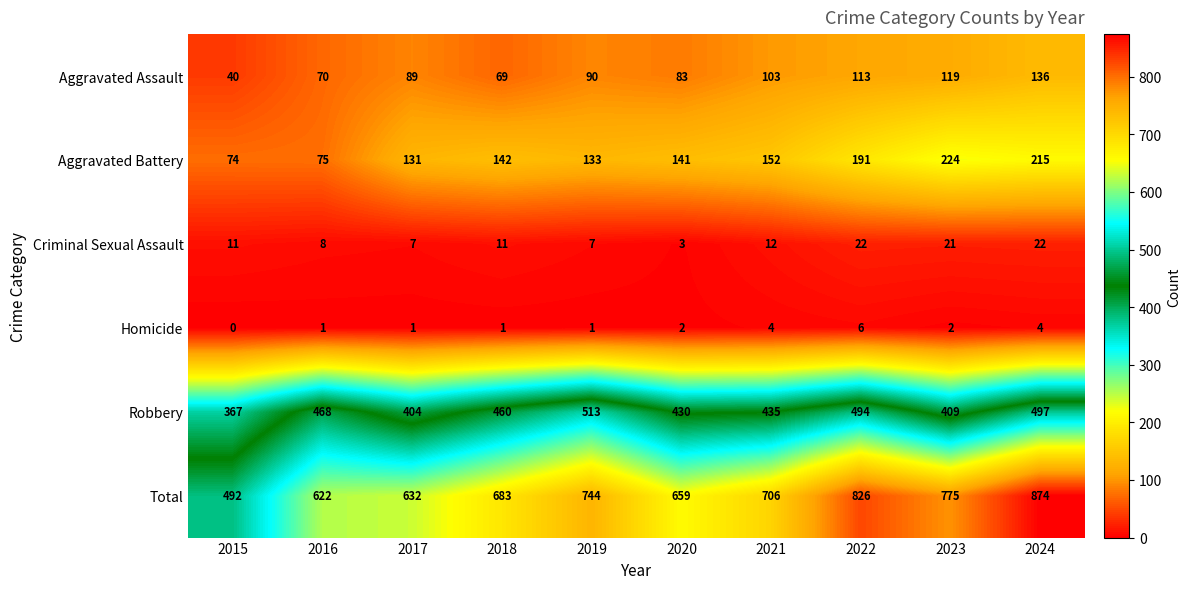

At which category does the chart reach its minimum across all series?

2015